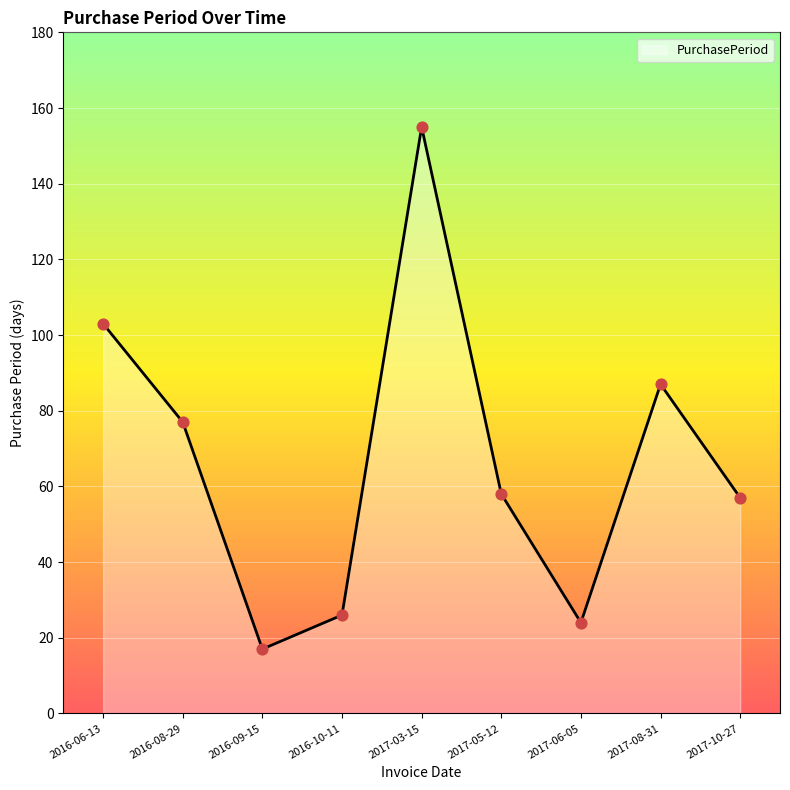

What is the change in value from 2017-03-15 to 2017-08-31?

-68